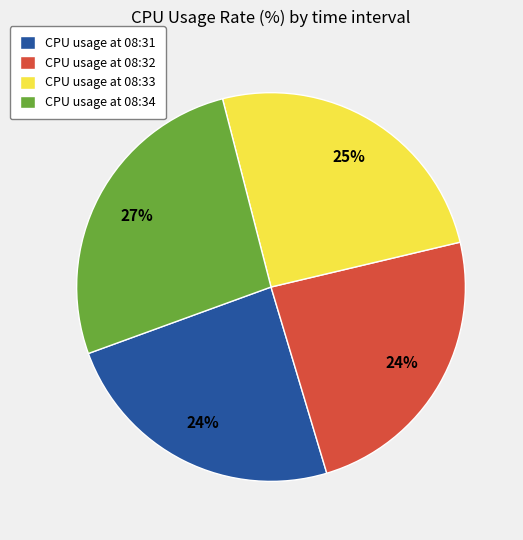

Between CPU usage at 08:33 and CPU usage at 08:31, which is larger?

CPU usage at 08:33